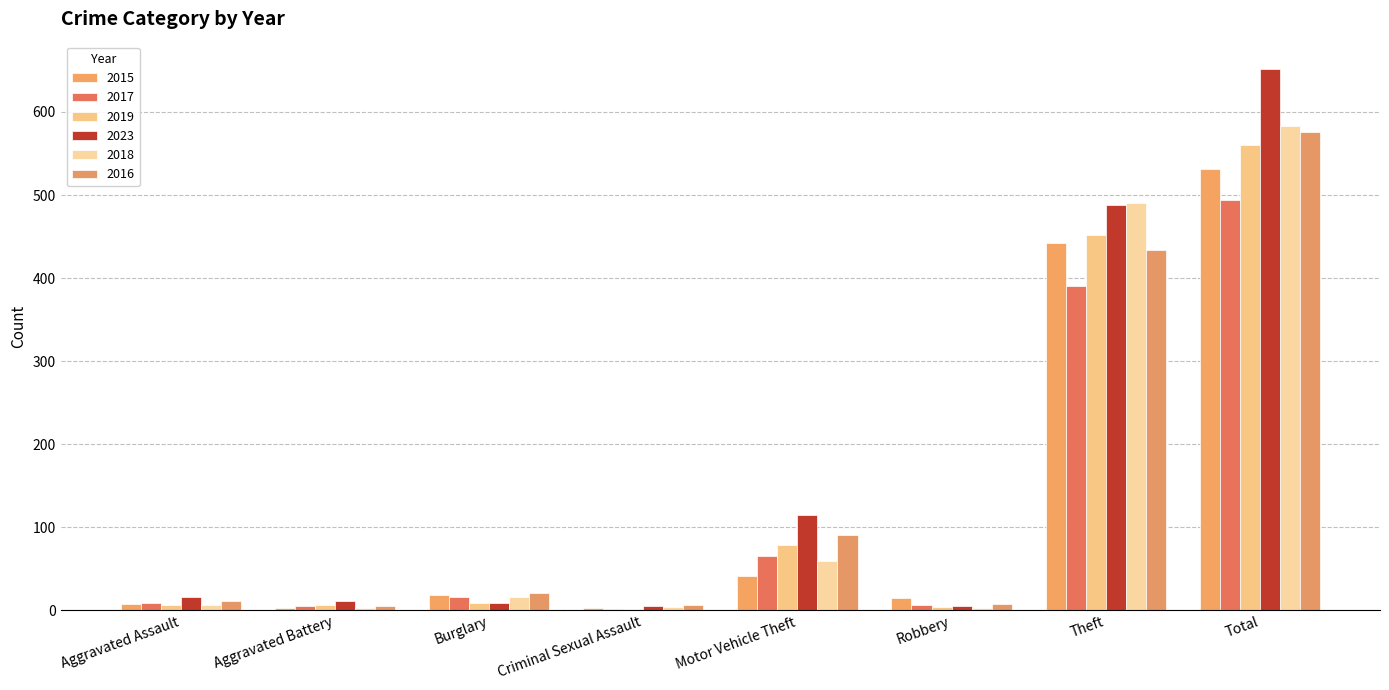

What is the sum of all 2023 values?

1301